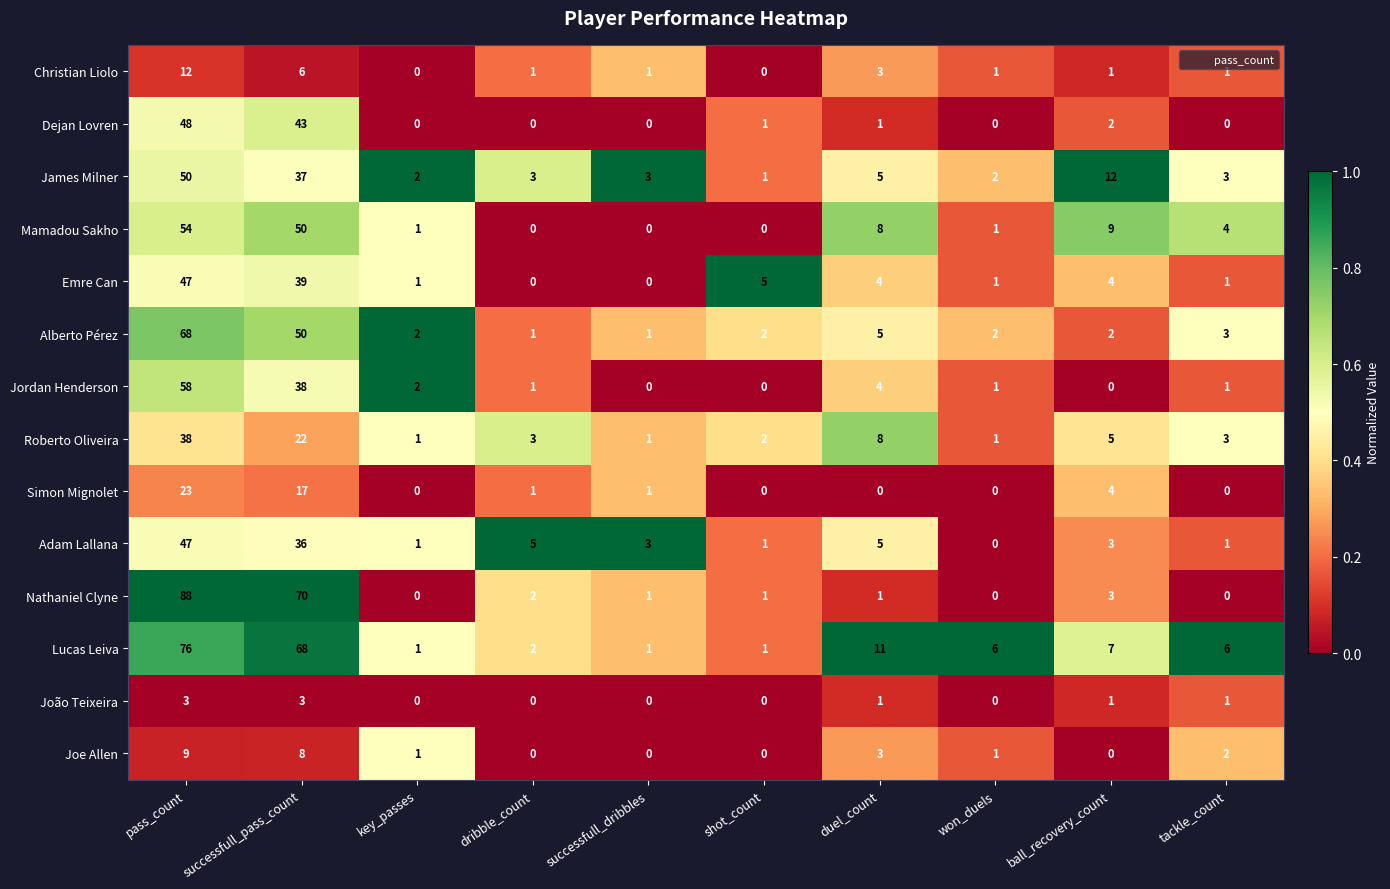

The value of Nathaniel Clyne at pass_count is 88. True or false?

True